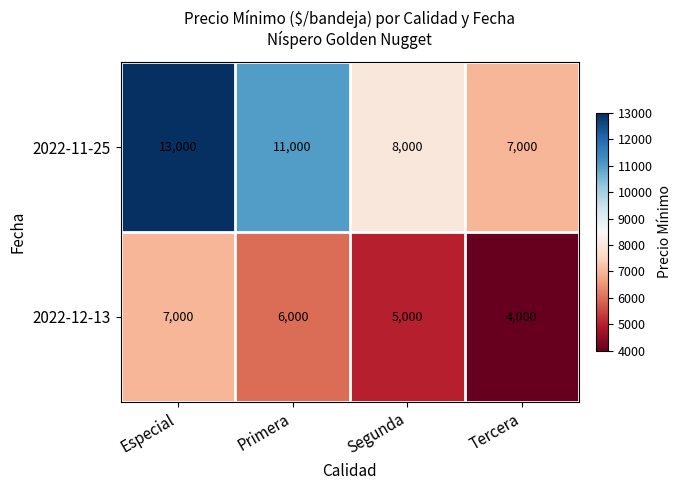

Which series has the widest spread of values?

2022-11-25